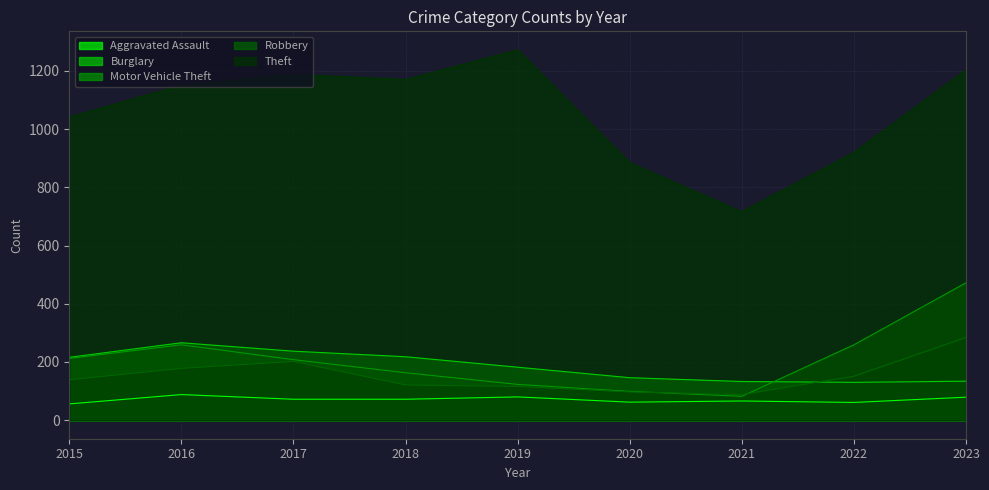

In Motor Vehicle Theft, how many points are lower than both neighbors (excluding endpoints)?

1